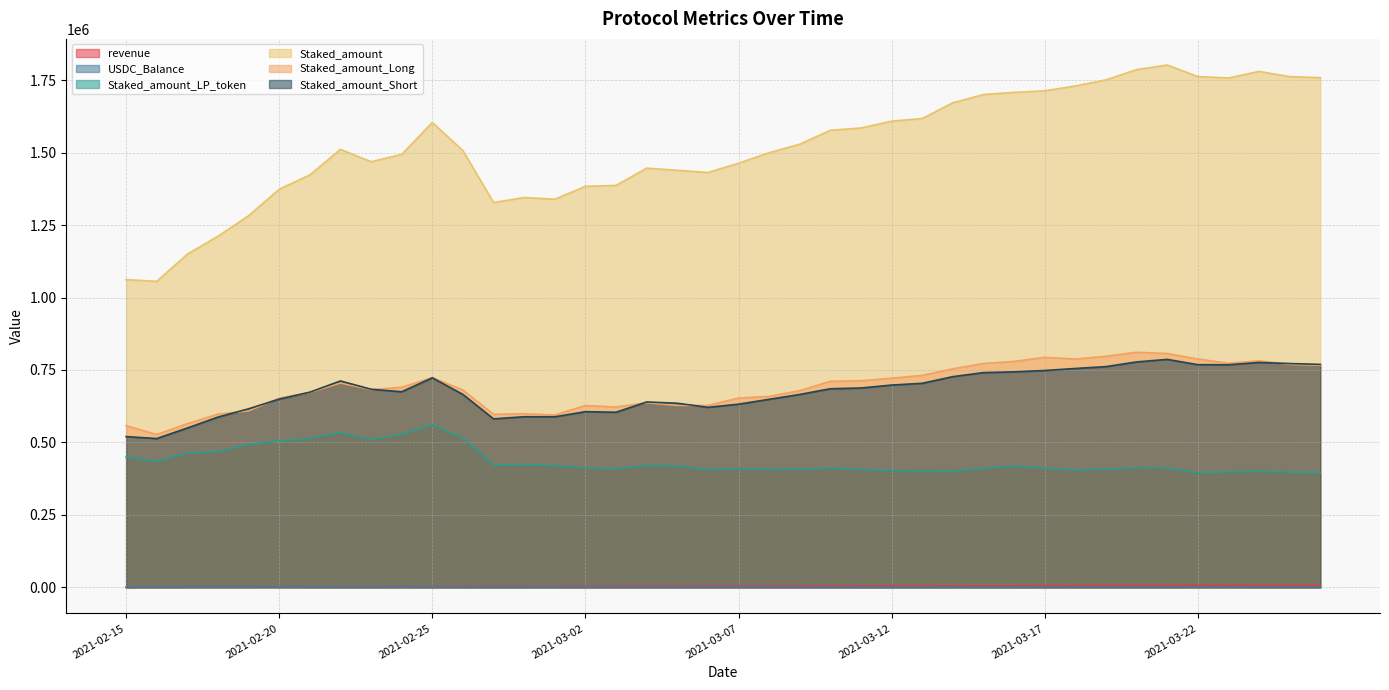

True or false: Staked_amount_Short and Staked_amount_LP_token intersect in this chart.

False